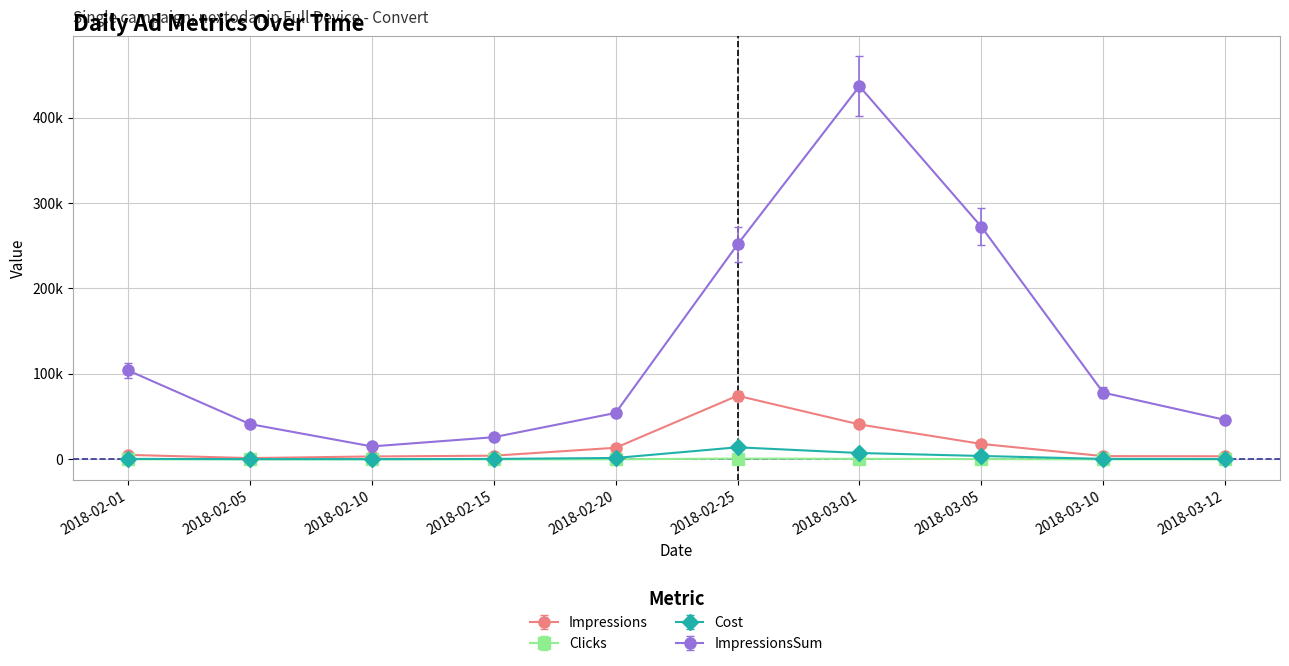

Is it true that Cost equals 719.3 at 2018-03-10?

False